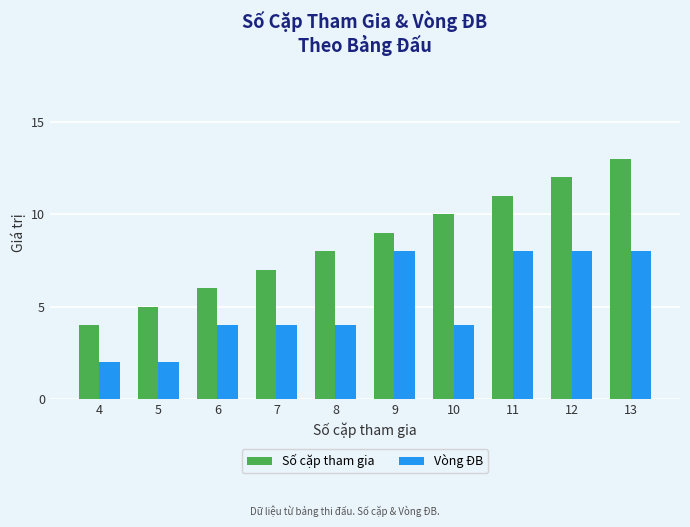

The value of Số cặp tham gia at 11 is 18. True or false?

False